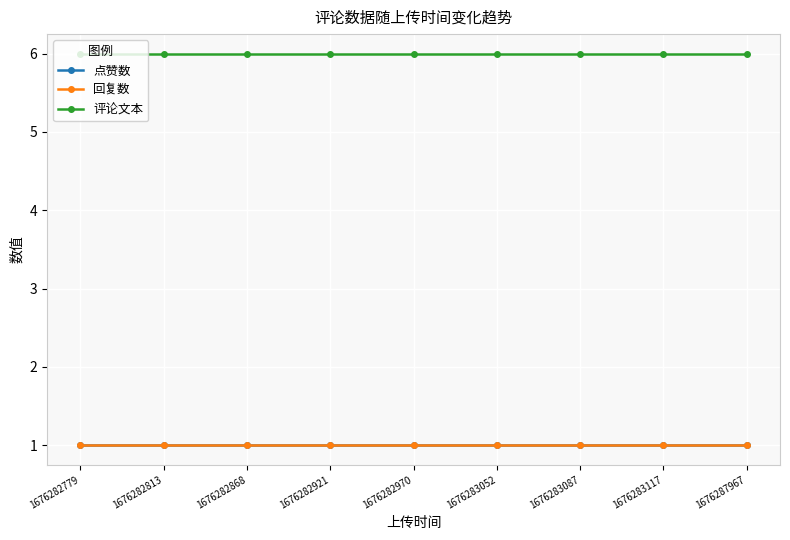

Read the 回复数 value at 1676282813.

1